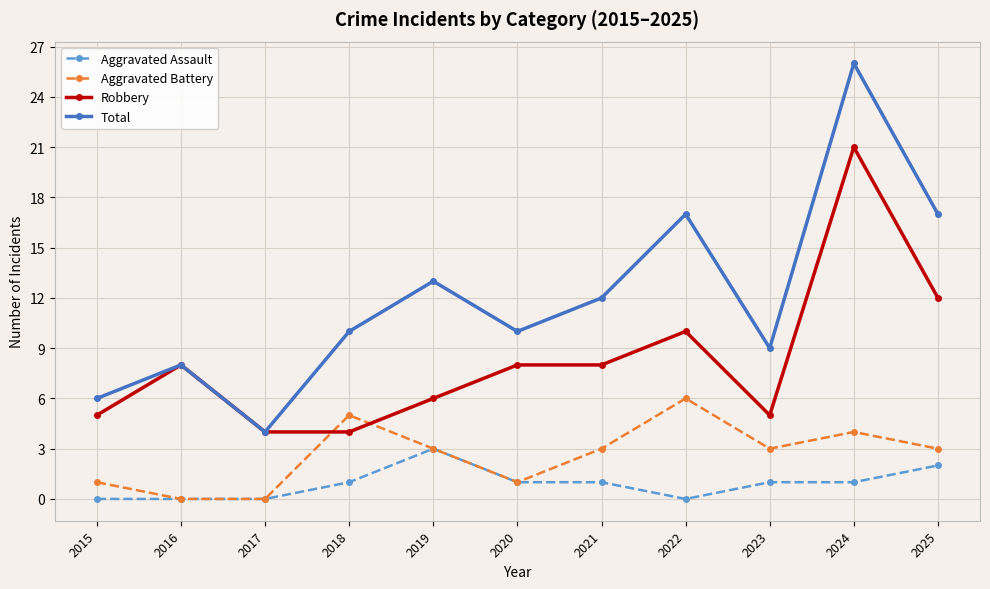

At which category is the sum across all series the highest?

2024